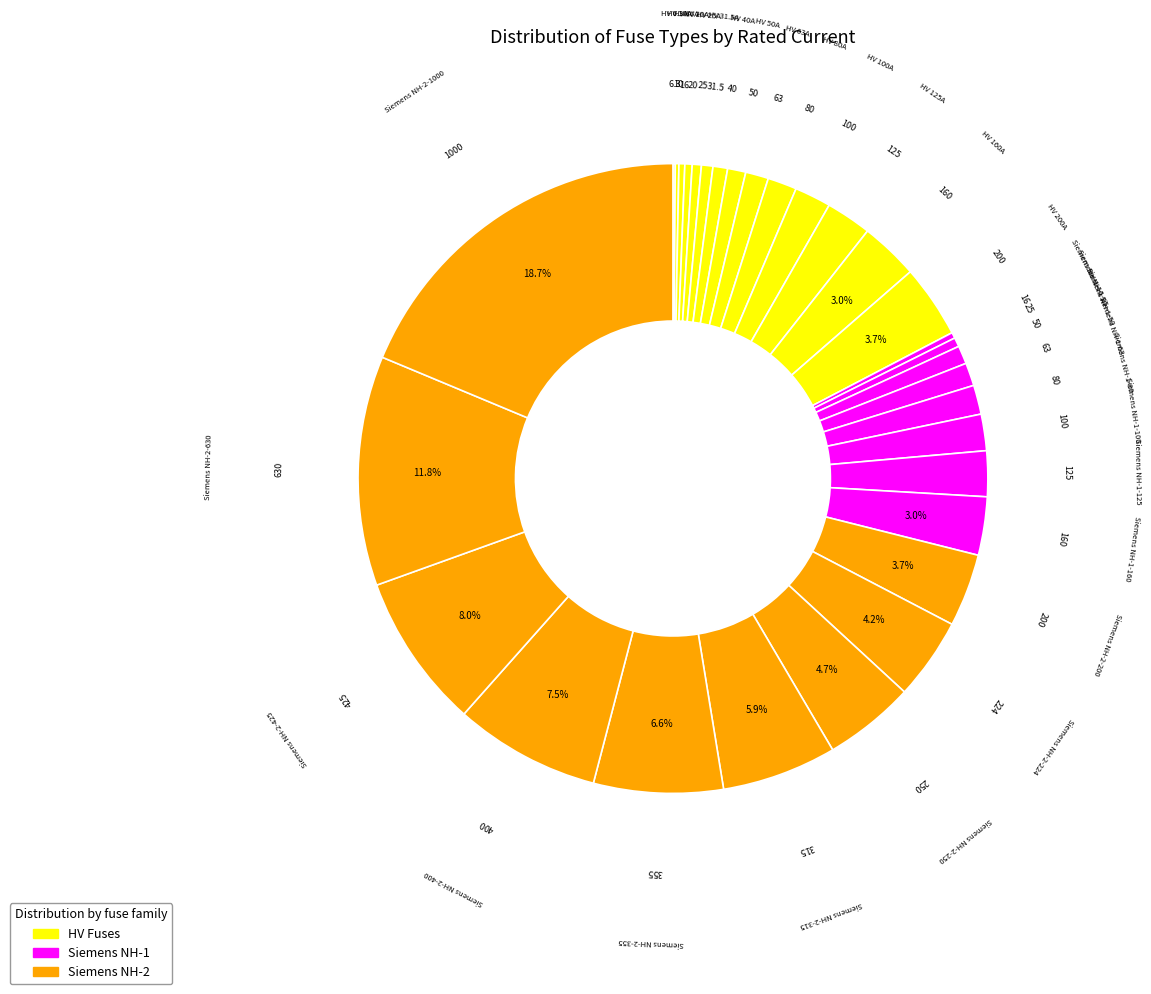

Is there any slice that represents more than half of the pie?

No